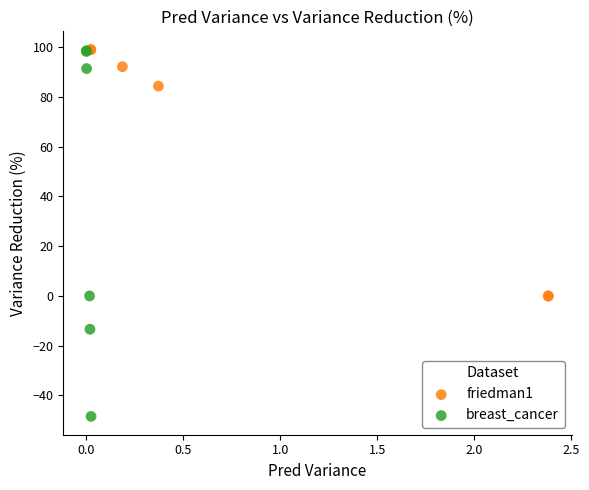

Which series has the largest Y range (max minus min)?

breast_cancer